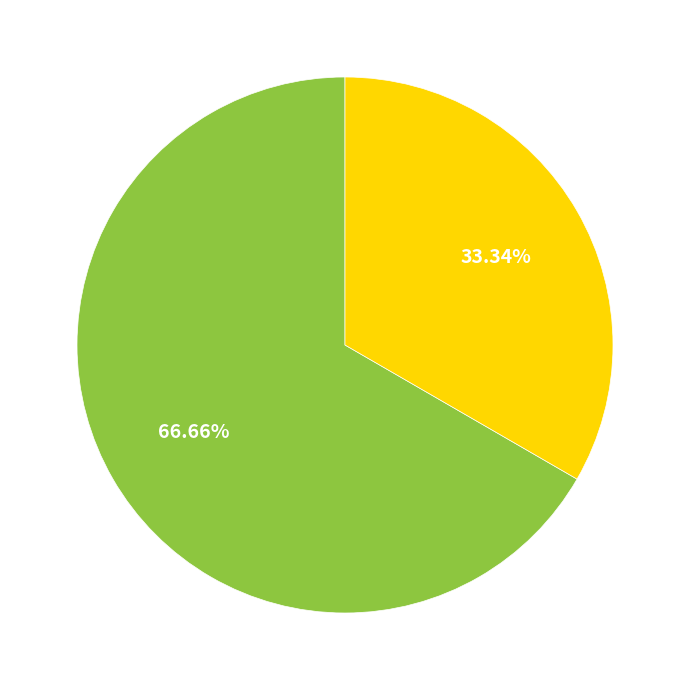

Is there any slice that represents more than half of the pie?

Yes